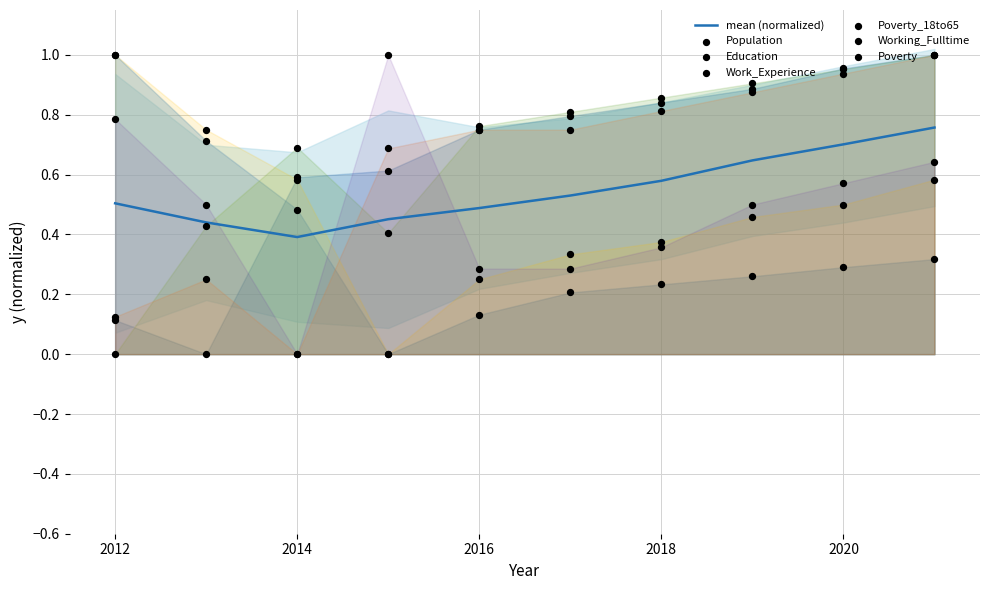

Which series contains the highest Y value?

Population